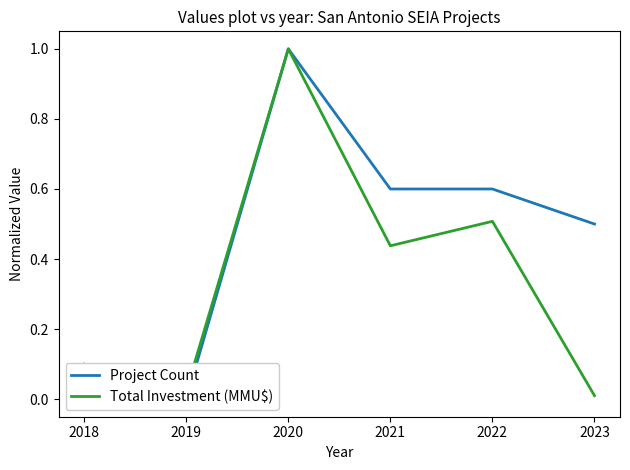

The Project Count series shows 1.0 at 2020. True or false?

True